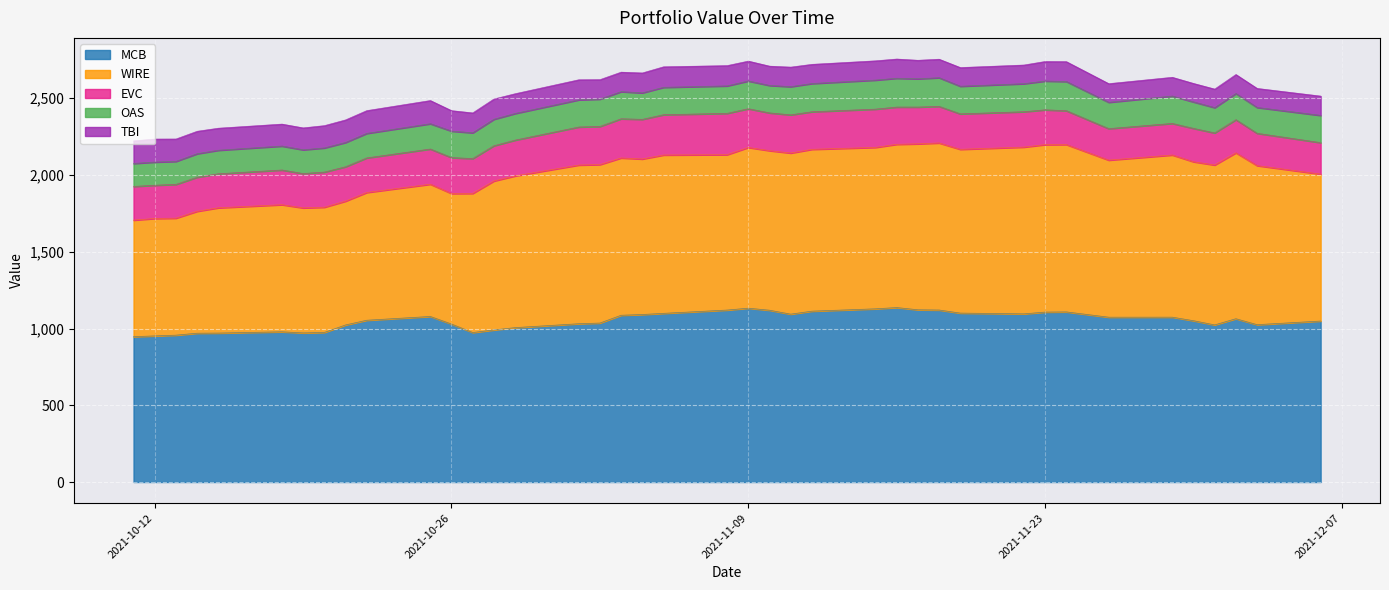

What position from the left is 2021-11-04?

19